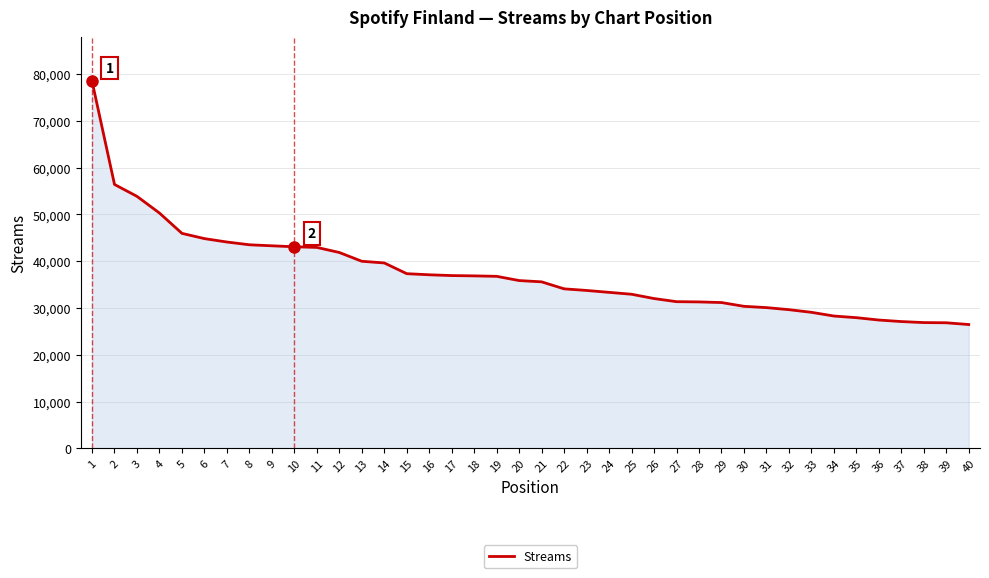

How many lines are shown in the chart?

1